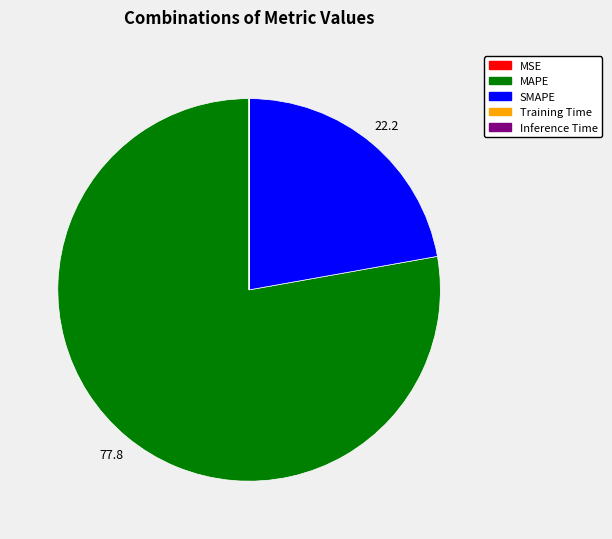

Is it true that MAPE is 78% of the pie?

True